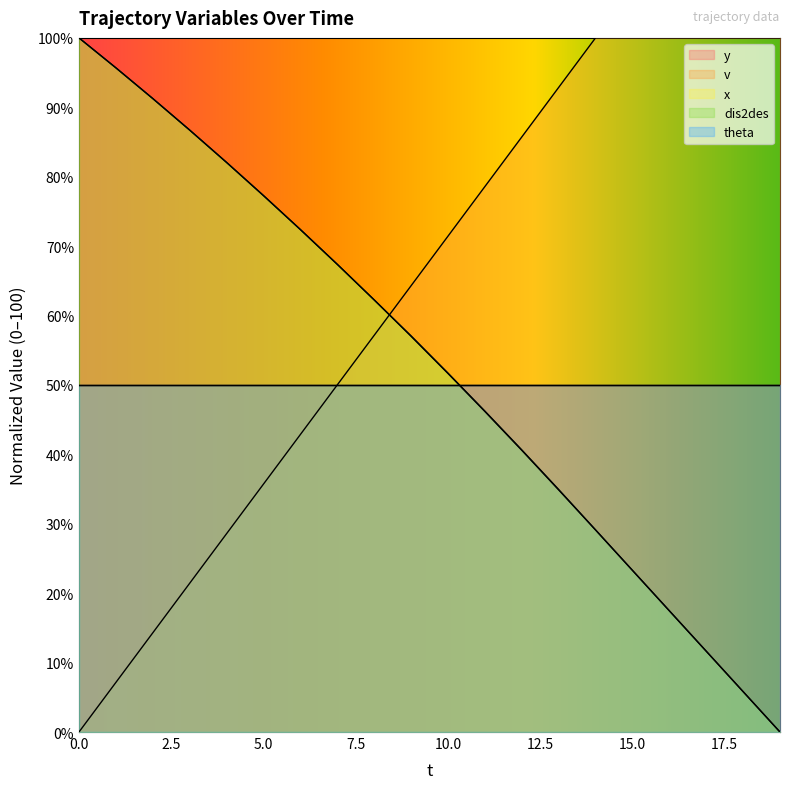

What is the value of the dis2des point at the 16th from the left?

23.3